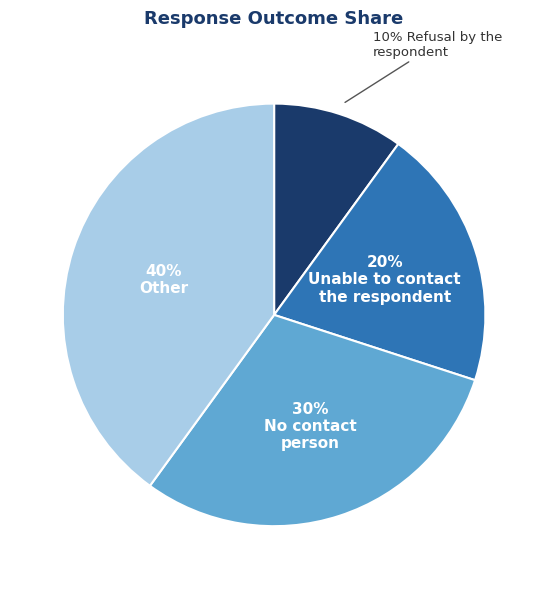

To the nearest percent, what is the average slice percentage?

25%